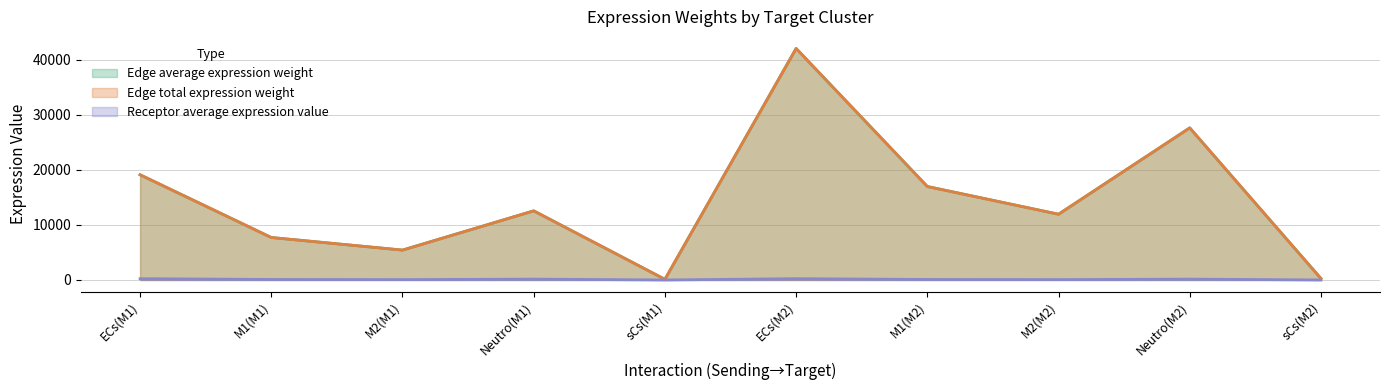

Reading left to right, transcribe all the data shown in this chart.

Edge average expression weight: 19093.4	7708.9	5423.8	12544.4	121.8	42005.7	16959.7	11932.4	27597.9	267.9
Edge total expression weight: 19093.4	7708.9	5423.8	12544.4	121.8	42005.7	16959.7	11932.4	27597.9	267.9
Receptor average expression value: 234.5	94.7	66.6	154.1	1.5	234.5	94.7	66.6	154.1	1.5